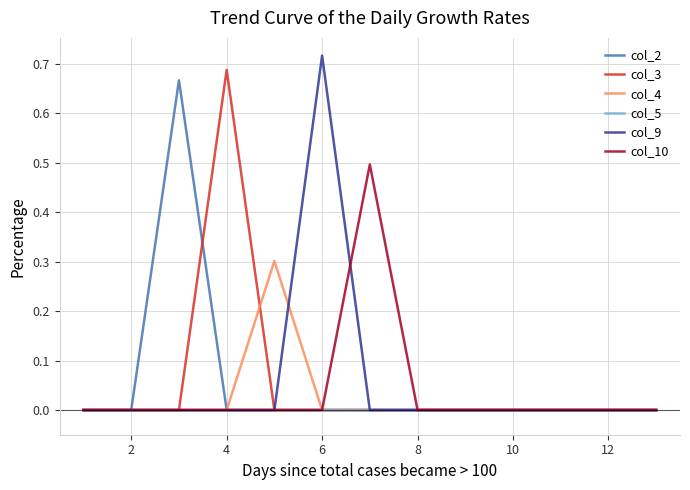

How many lines are shown in the chart?

6